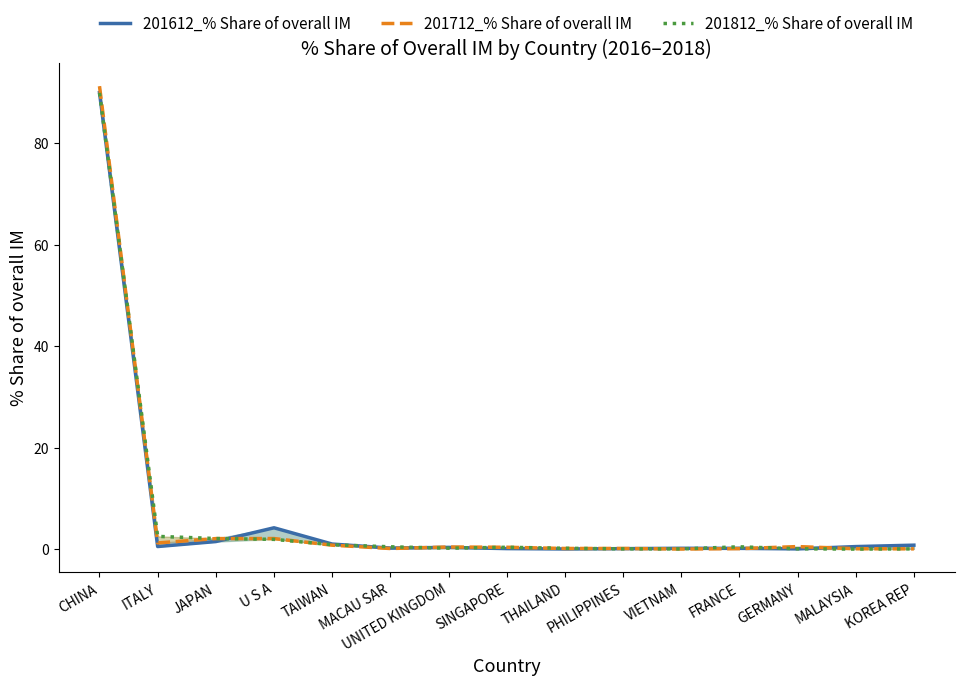

At which category does the chart reach its minimum across all series?

MALAYSIA